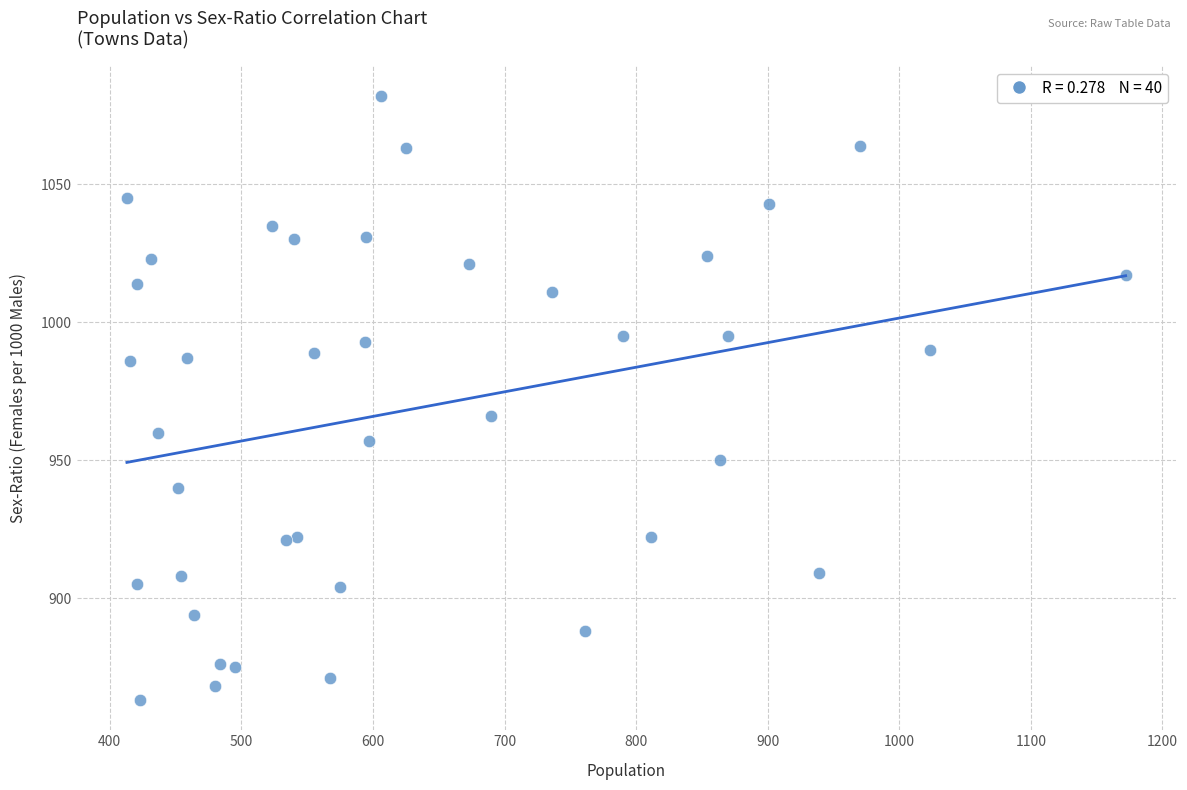

What Y value in the scatter plot is closest to 972?

966